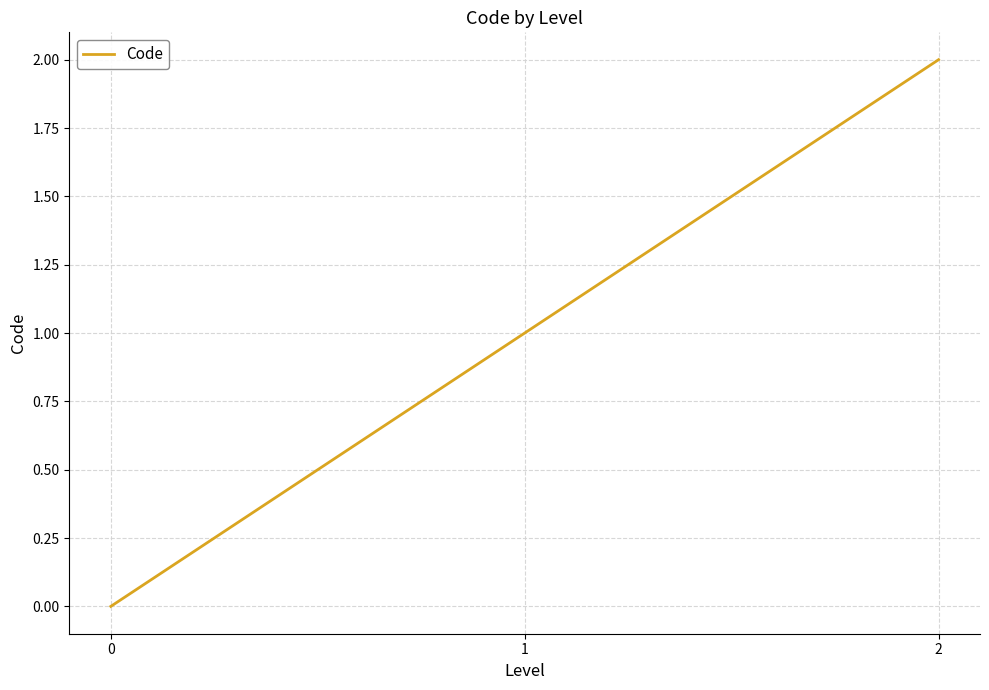

Which category has the highest value across all series?

2